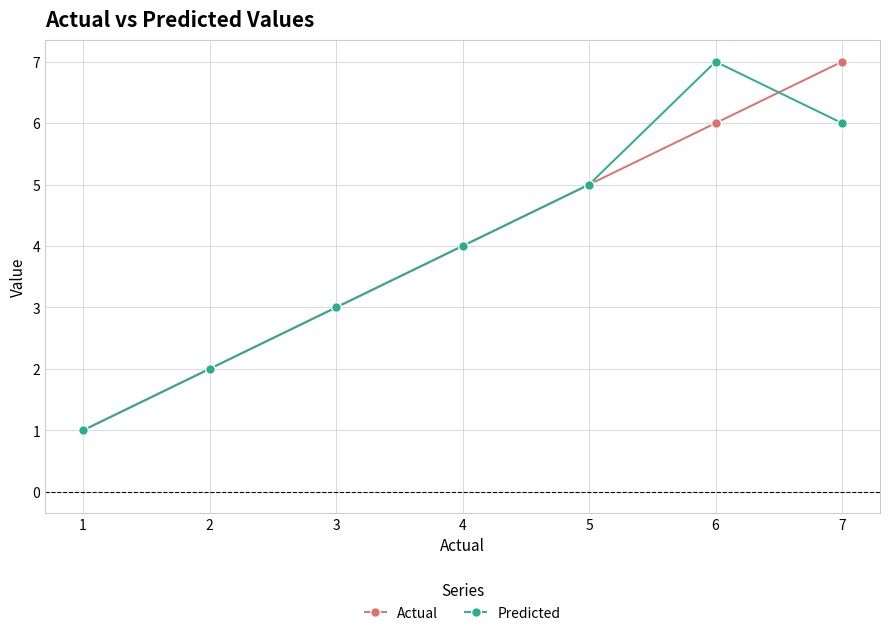

The value of Actual at 1 is 1. True or false?

True